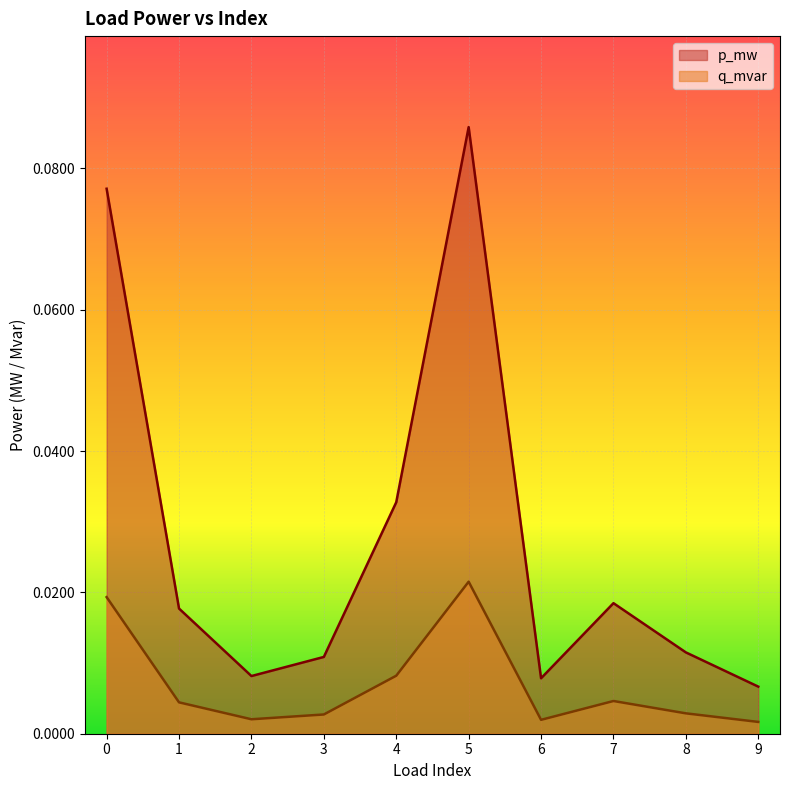

True or false: p_mw has more than 2 points higher than both neighbors.

False